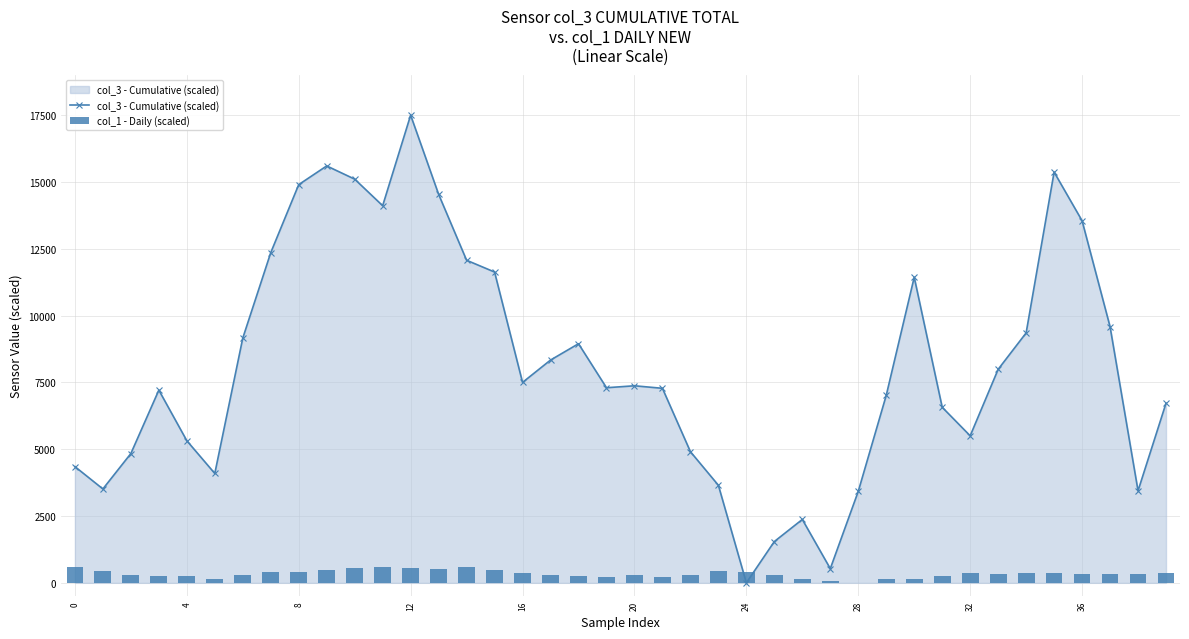

What is the label of the 7th bar from the right?

33